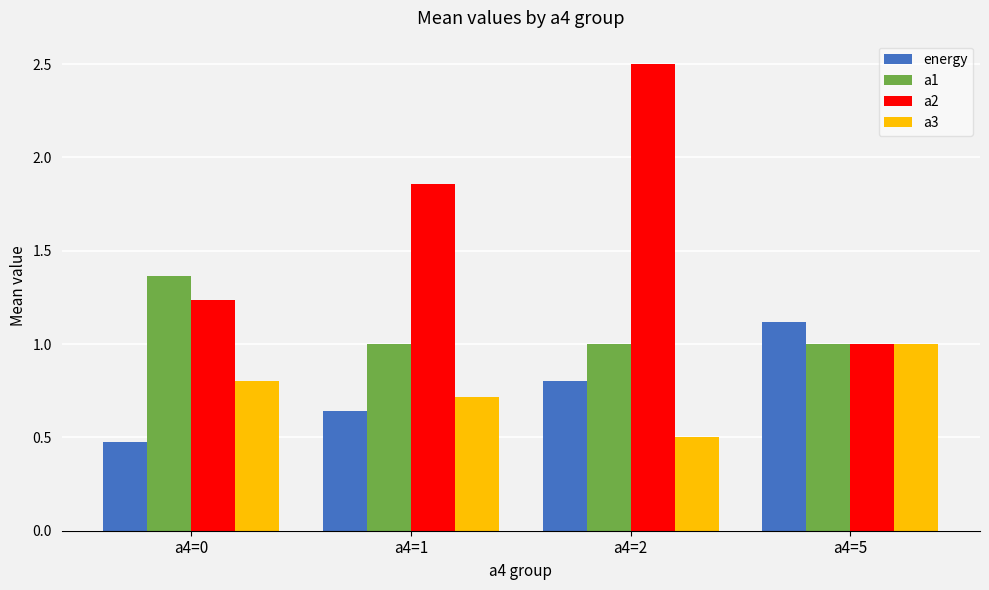

Between a4=1 and a4=2, which series saw the biggest shift?

a2